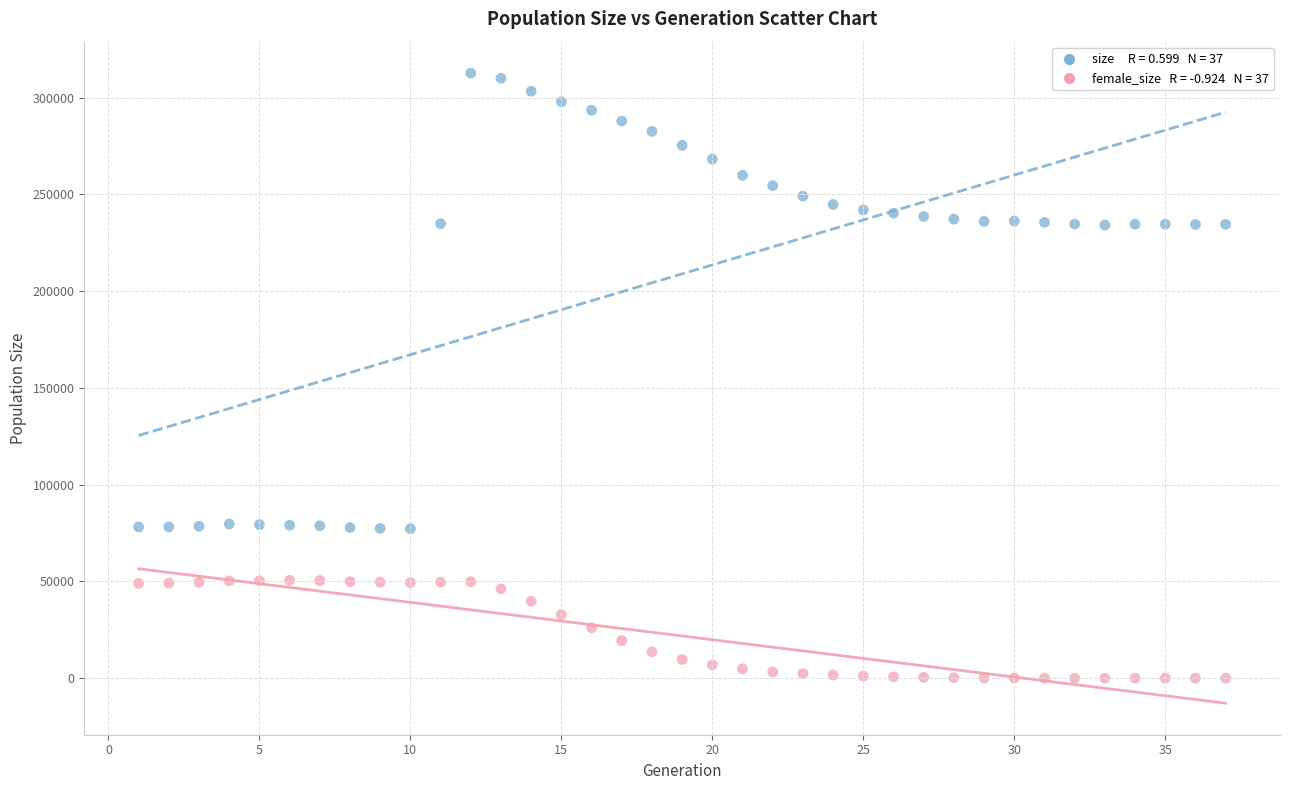

Across all data points, what is the range of Y values (max minus min)?

312596